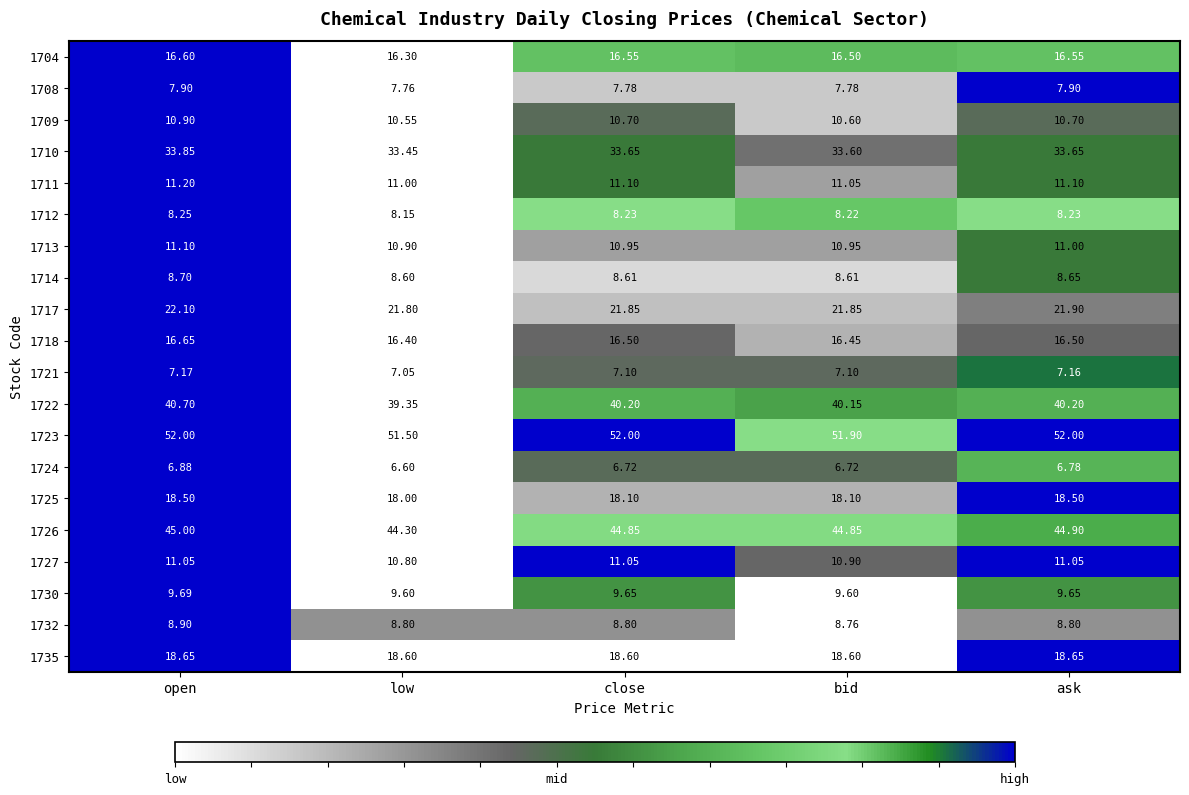

How many values in the 1727 series are below 11?

2